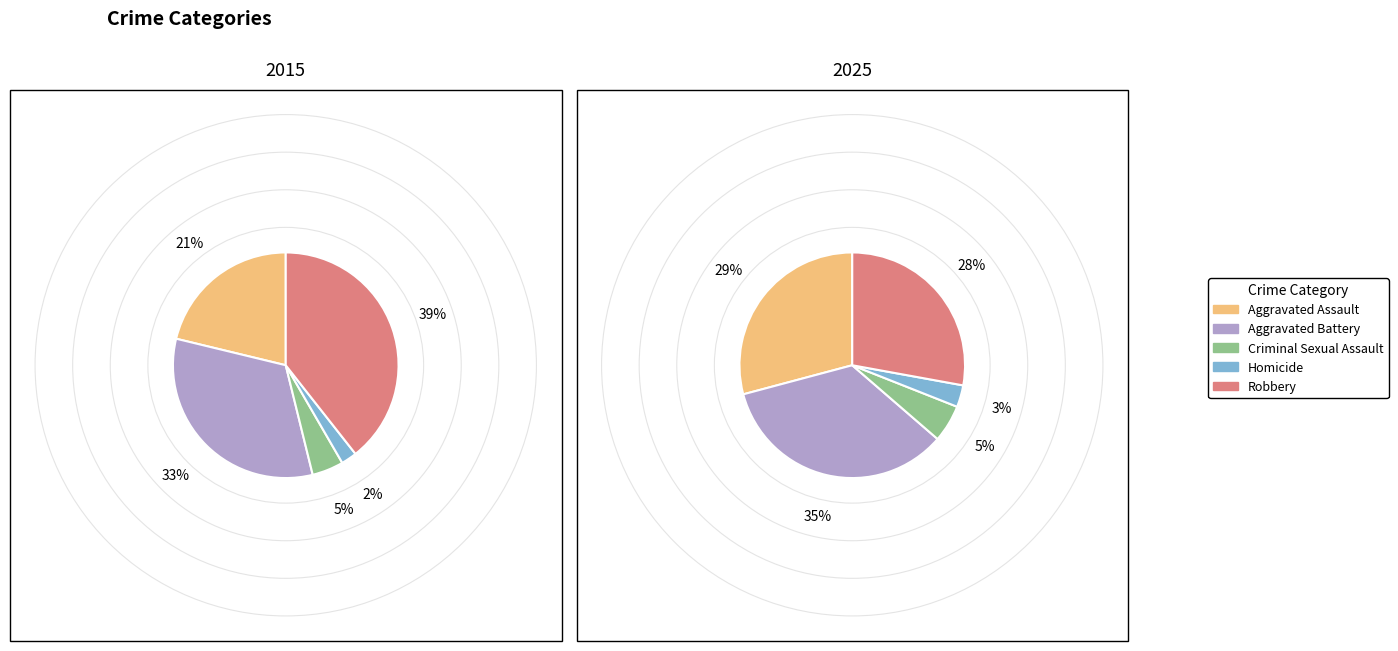

What percentage is the 2 slice, to the nearest percent?

5%